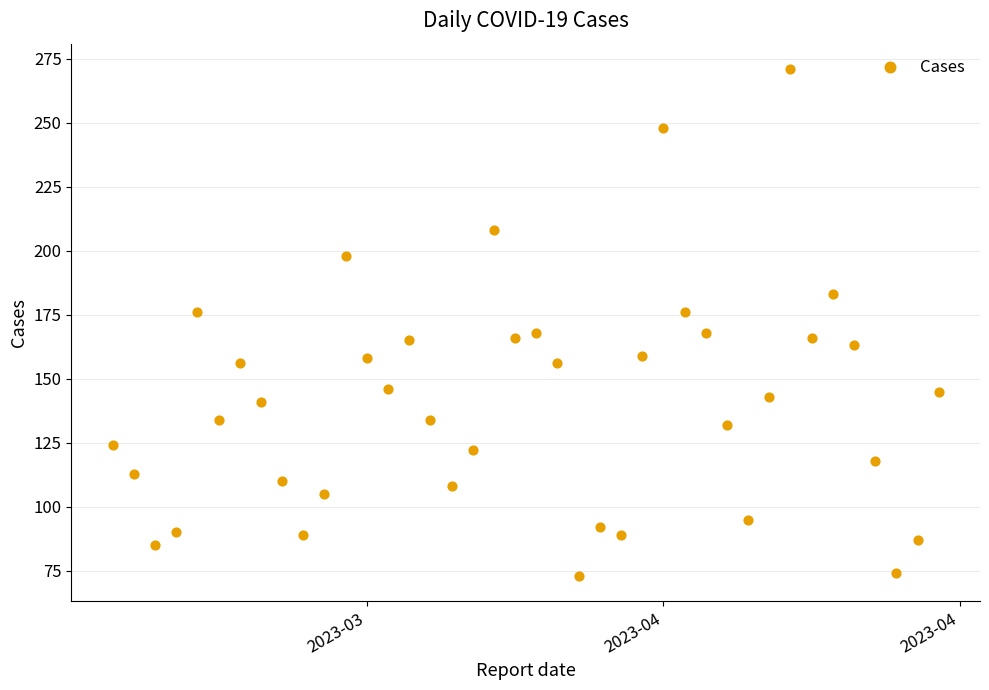

What is the range of Y values (max minus min)?

198